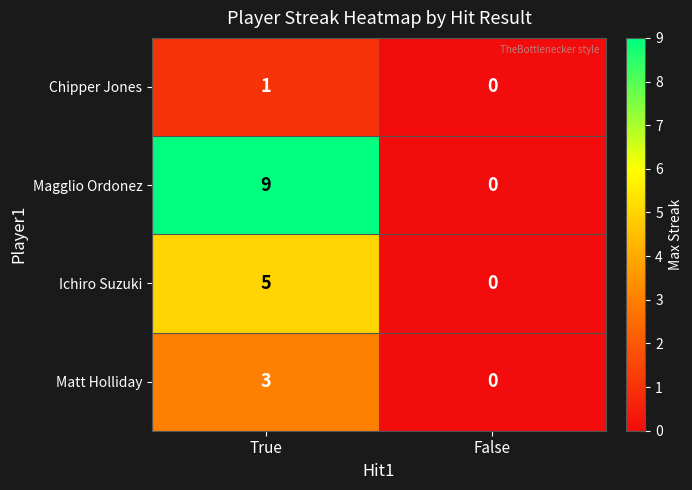

Which series changed the most between True and False?

Magglio Ordonez